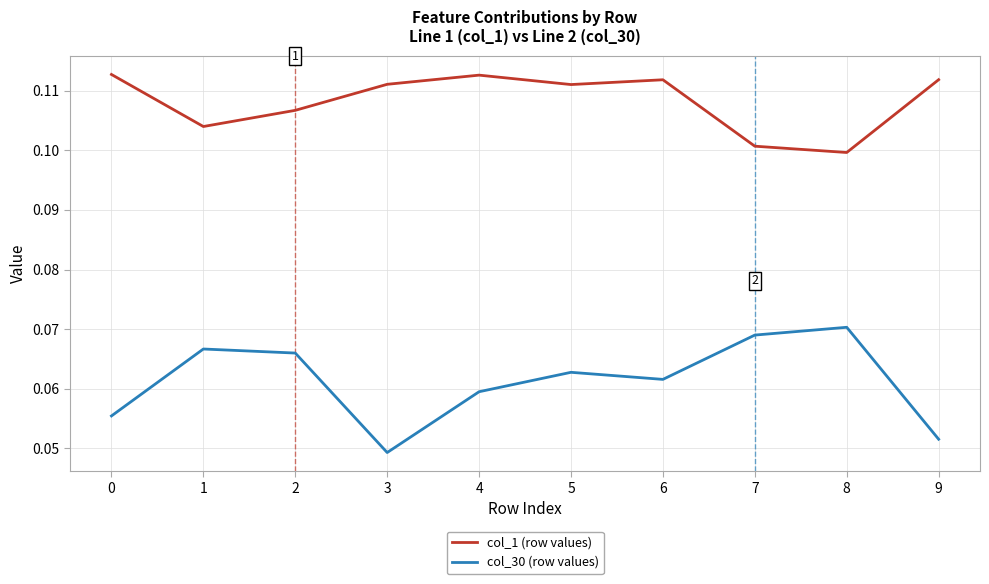

Is the value of col_1 (row values) at 4 greater than the value of col_30 (row values) at 7?

Yes